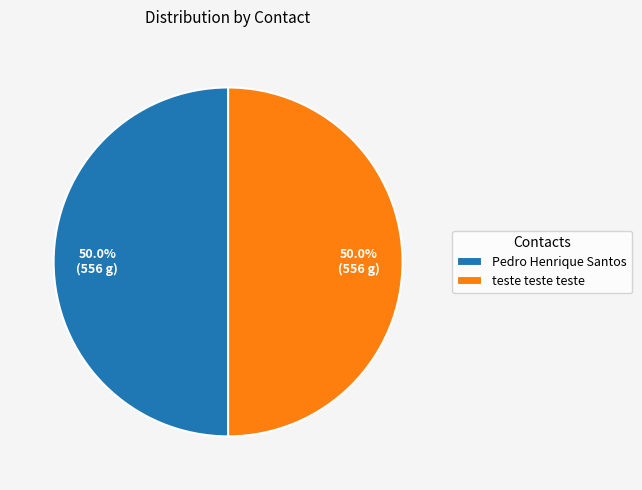

Is the sum of teste teste teste and Pedro Henrique Santos greater than half?

Yes